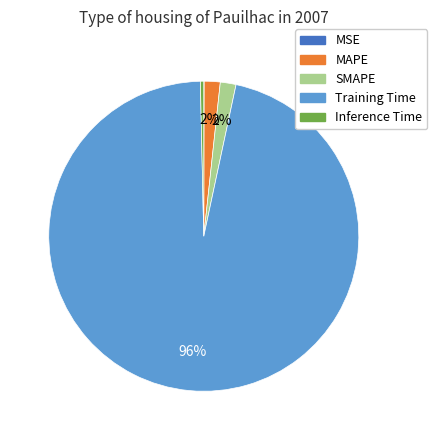

To the nearest percent, what portion does Training Time represent?

96%